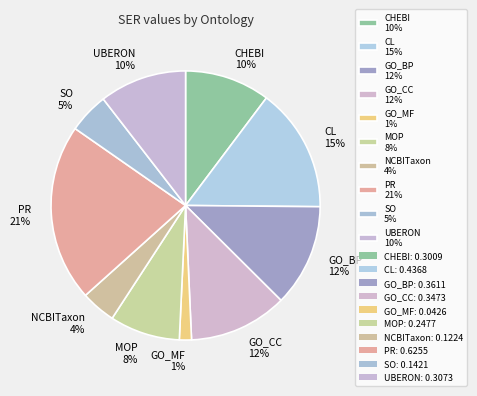

Is it true that CL is 22% of the pie?

False